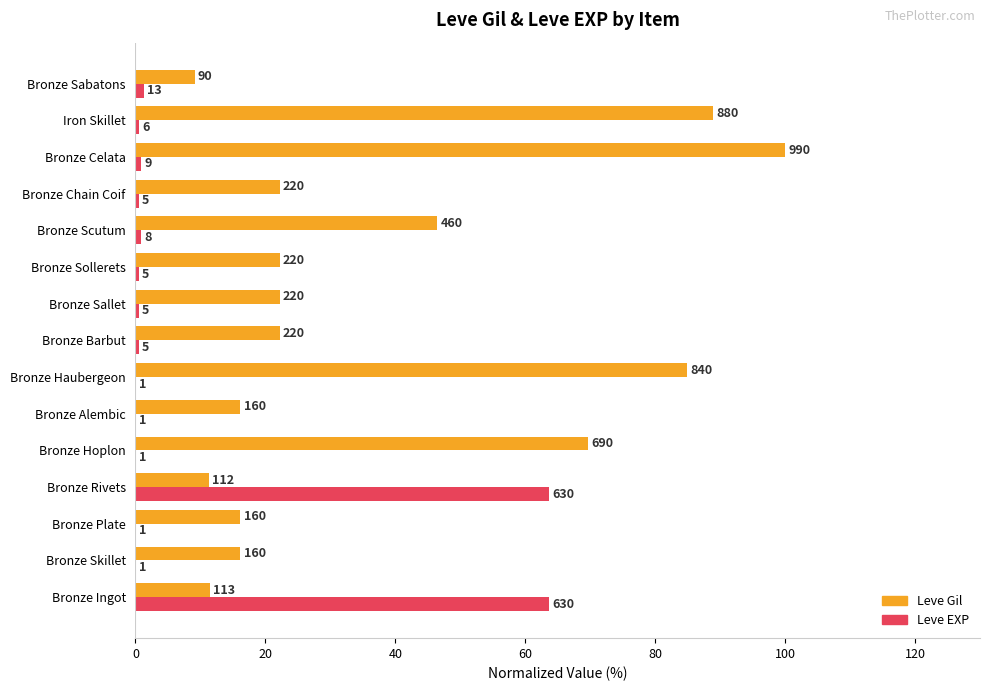

What are all the series names shown in the legend?

Leve Gil, Leve EXP